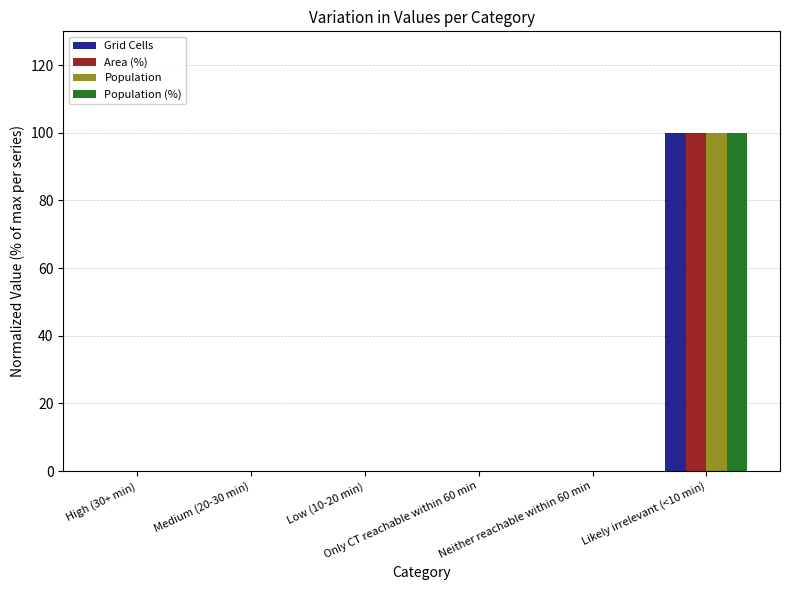

What is the average value of the Population (%) series?

17